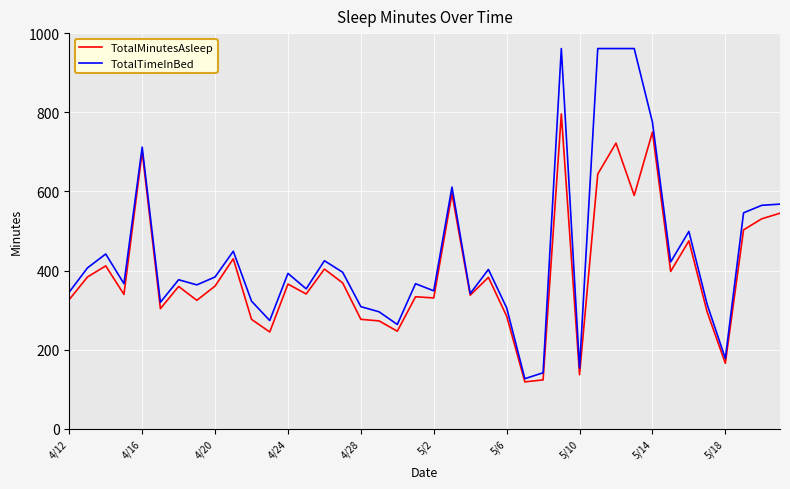

What are all the series names shown in the legend?

TotalMinutesAsleep, TotalTimeInBed